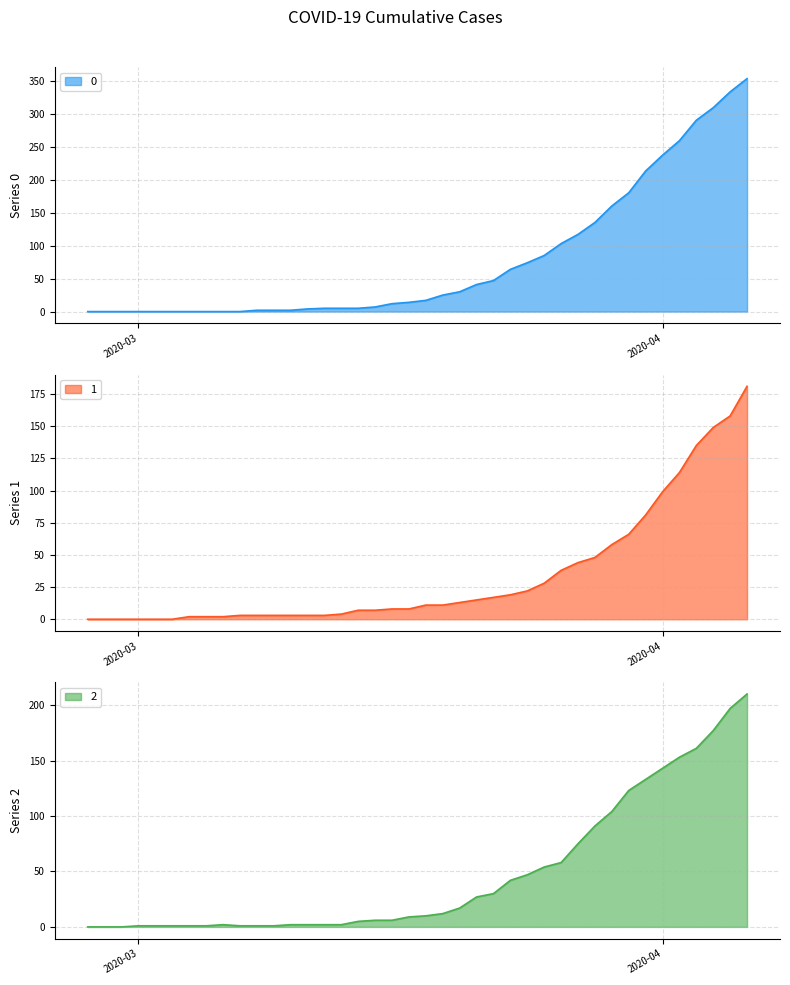

The value of 0 at 2020-04-03 is 80. True or false?

False